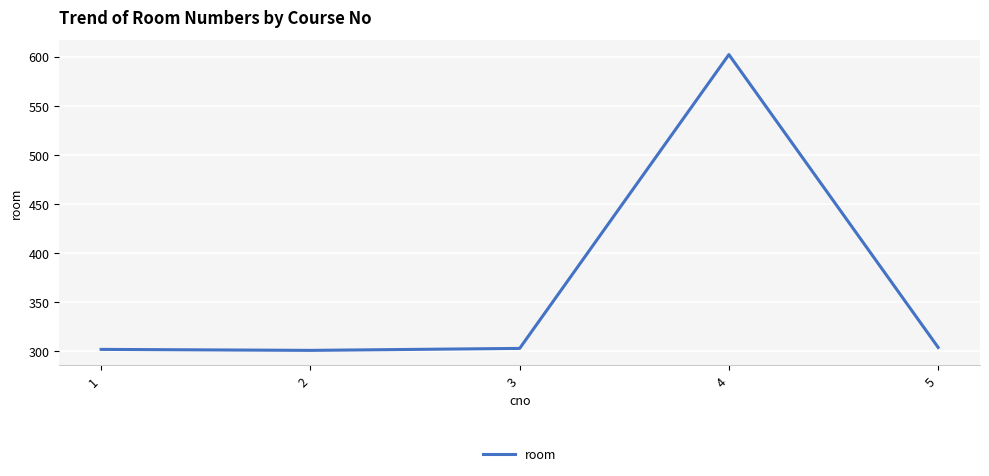

What is the difference between the maximum and minimum values?

301